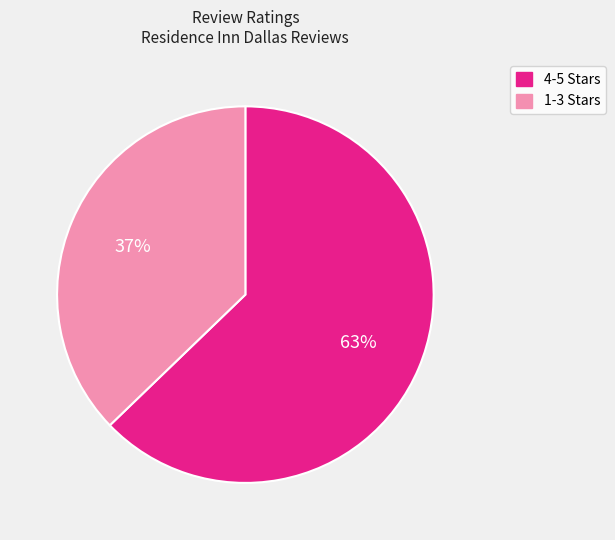

To the nearest percent, what is the average slice percentage?

50%